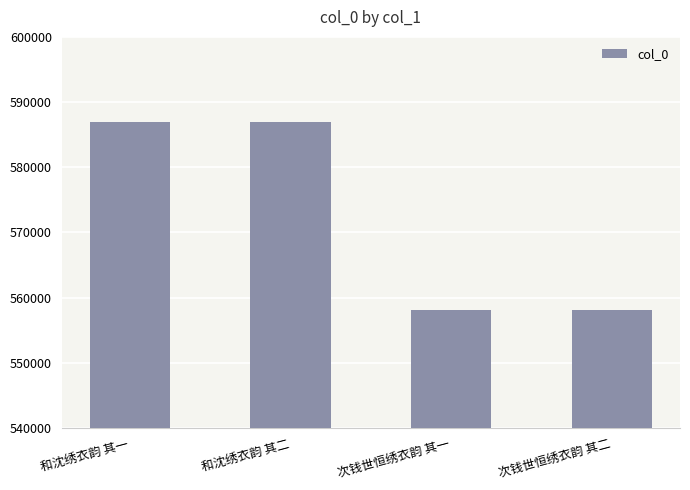

Does the chart contain stacked bars?

No